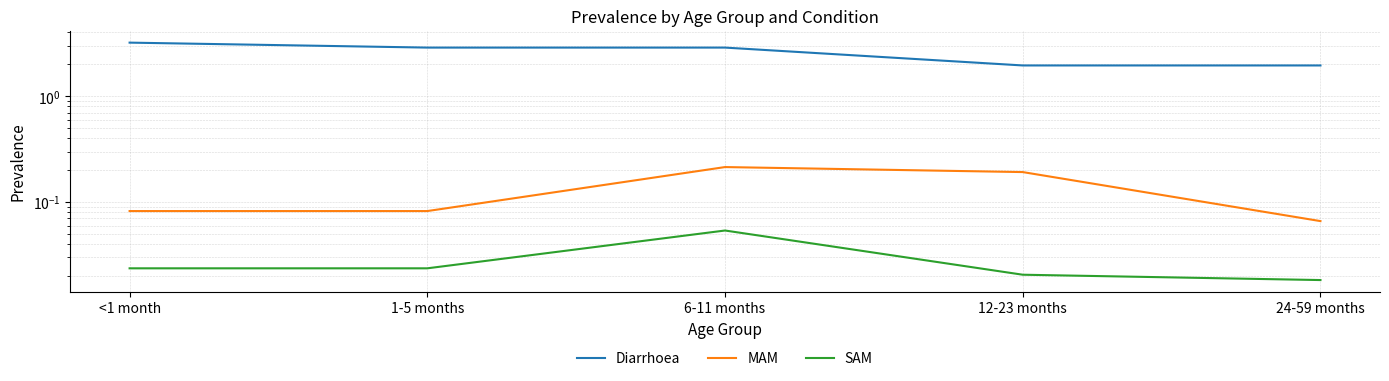

How many lines are shown in the chart?

3